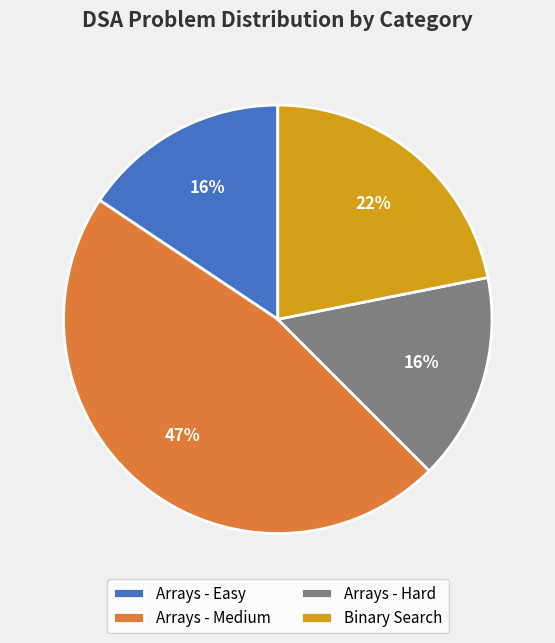

To the nearest percent, what portion does Binary Search represent?

22%